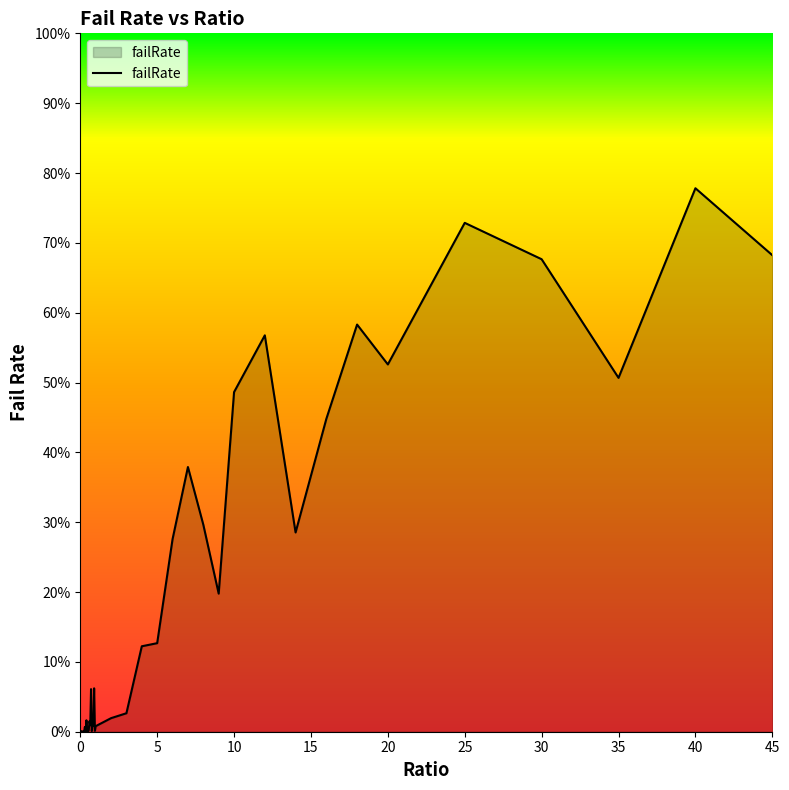

Does the chart display data point markers on the line(s)?

No